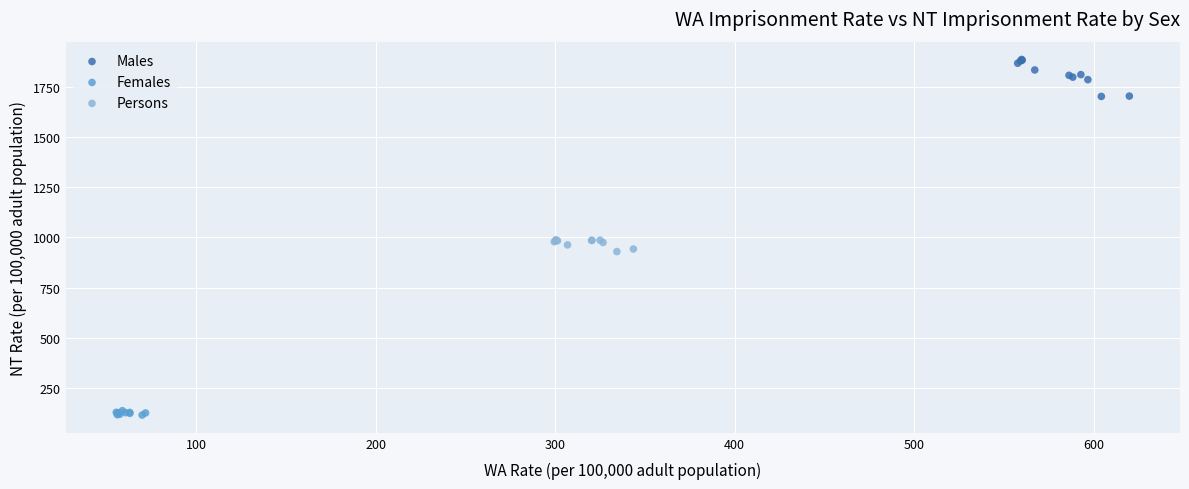

Which series has the largest Y range (max minus min)?

Males